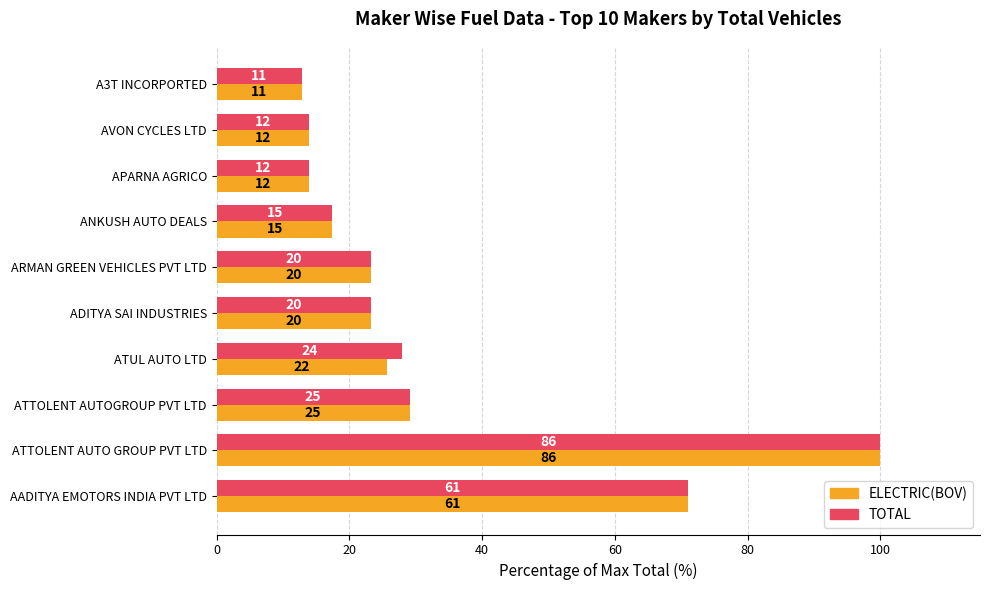

What is the difference between the maximum and minimum values in the TOTAL series?

87.2